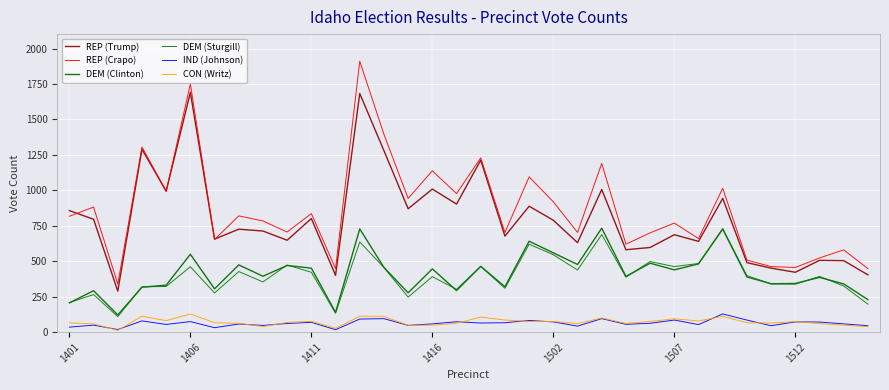

Which series has the largest total across all categories?

REP (Crapo)